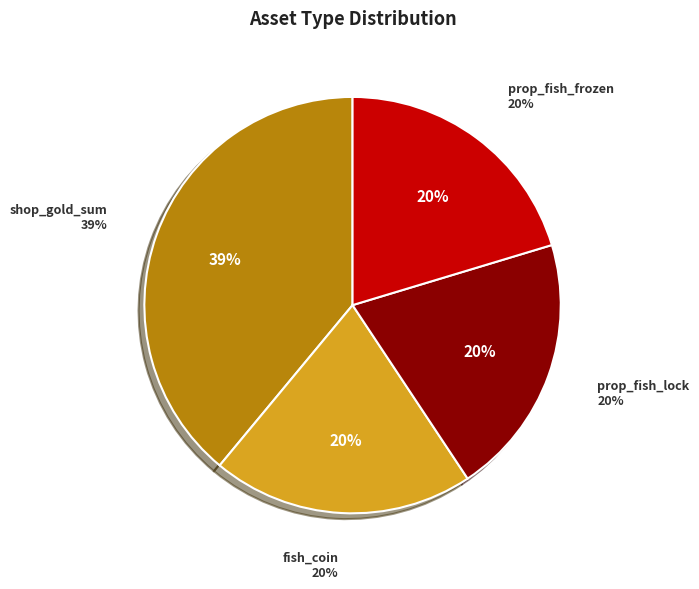

What percentage is NOT represented by shop_gold_sum?

61.0%